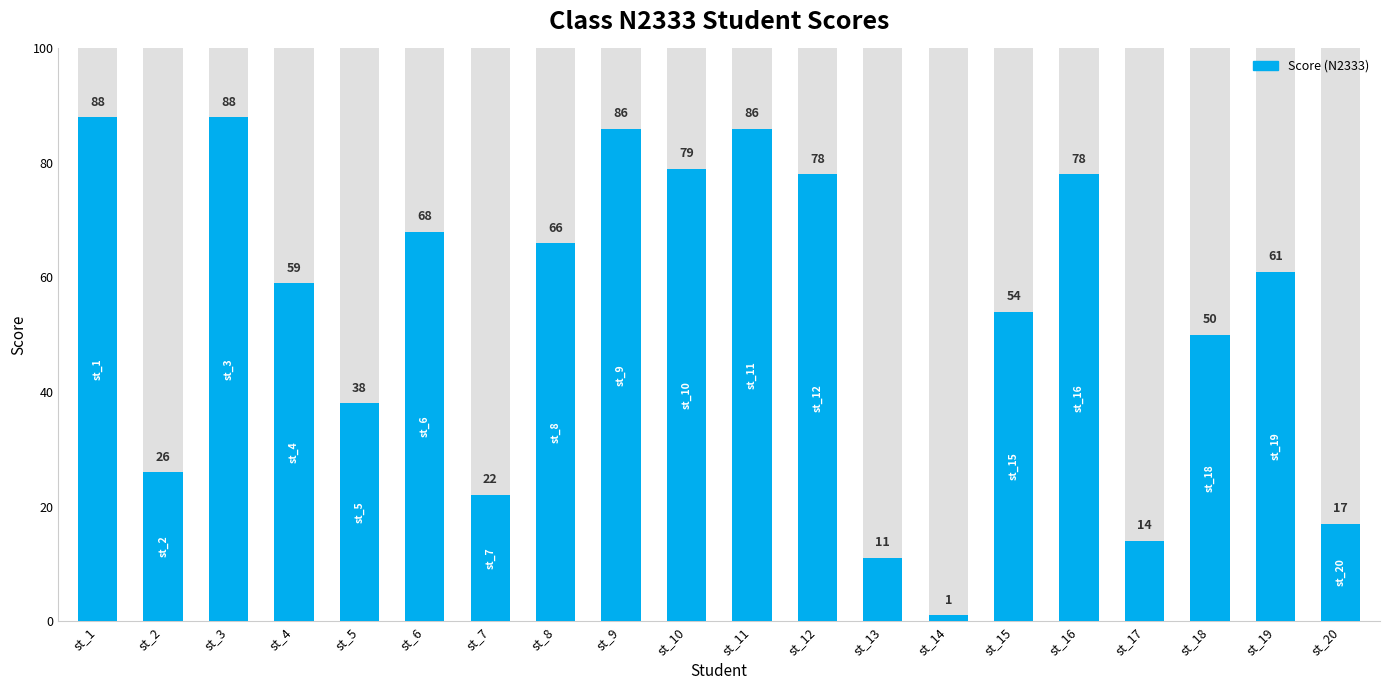

How many bars are there in total?

20